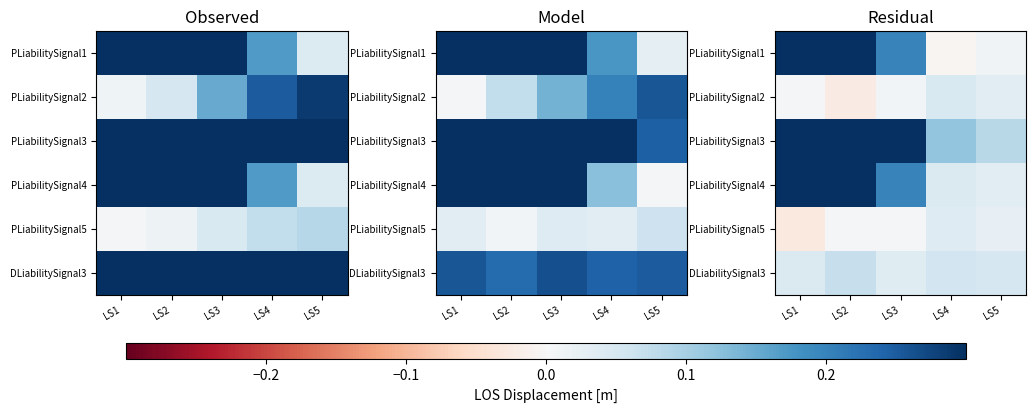

At how many categories does at least one series exceed 0?

5